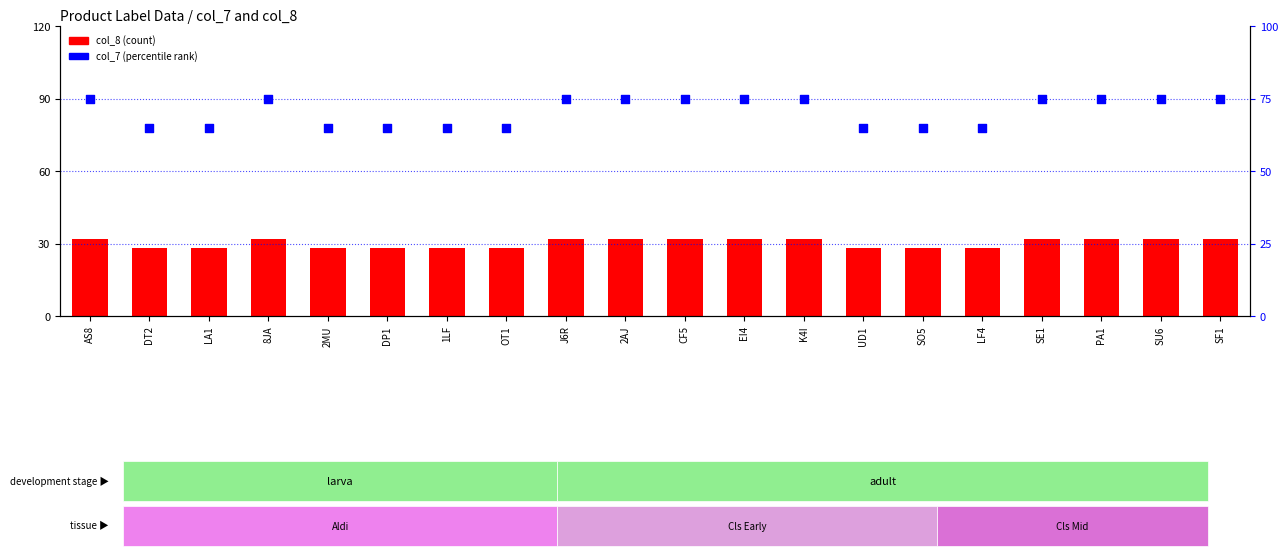

What are all the series names shown in the legend?

col_8, col_7 (percentile rank)